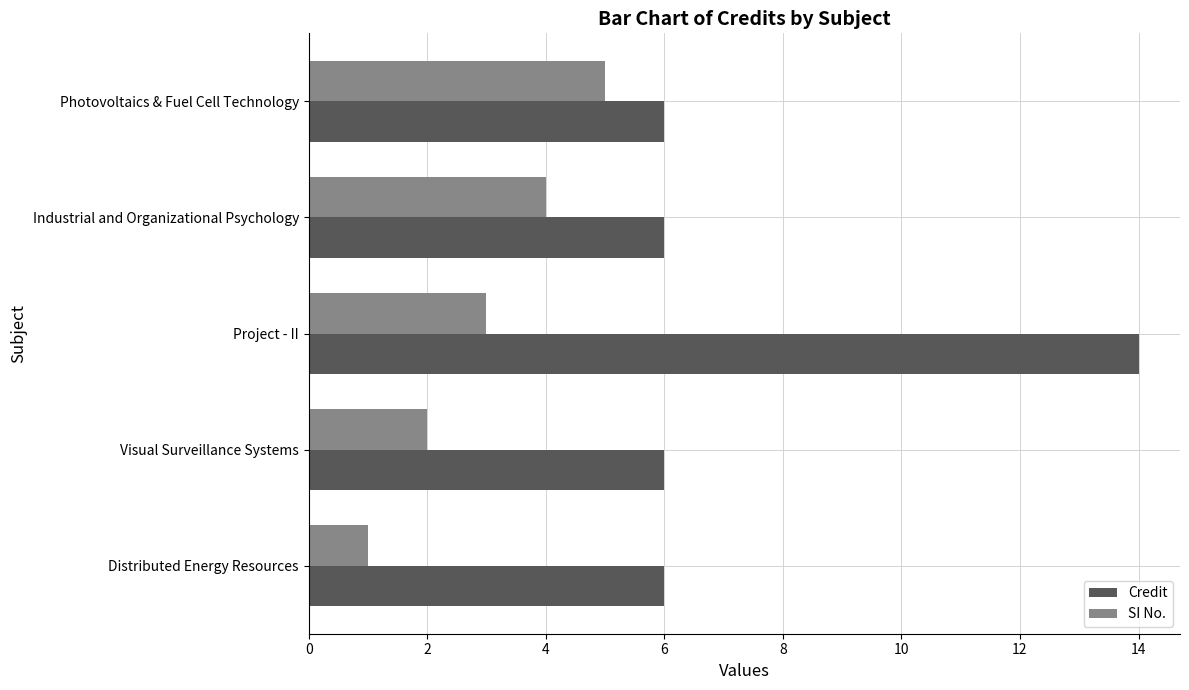

What are all the series names shown in the legend?

Credit, SI No.